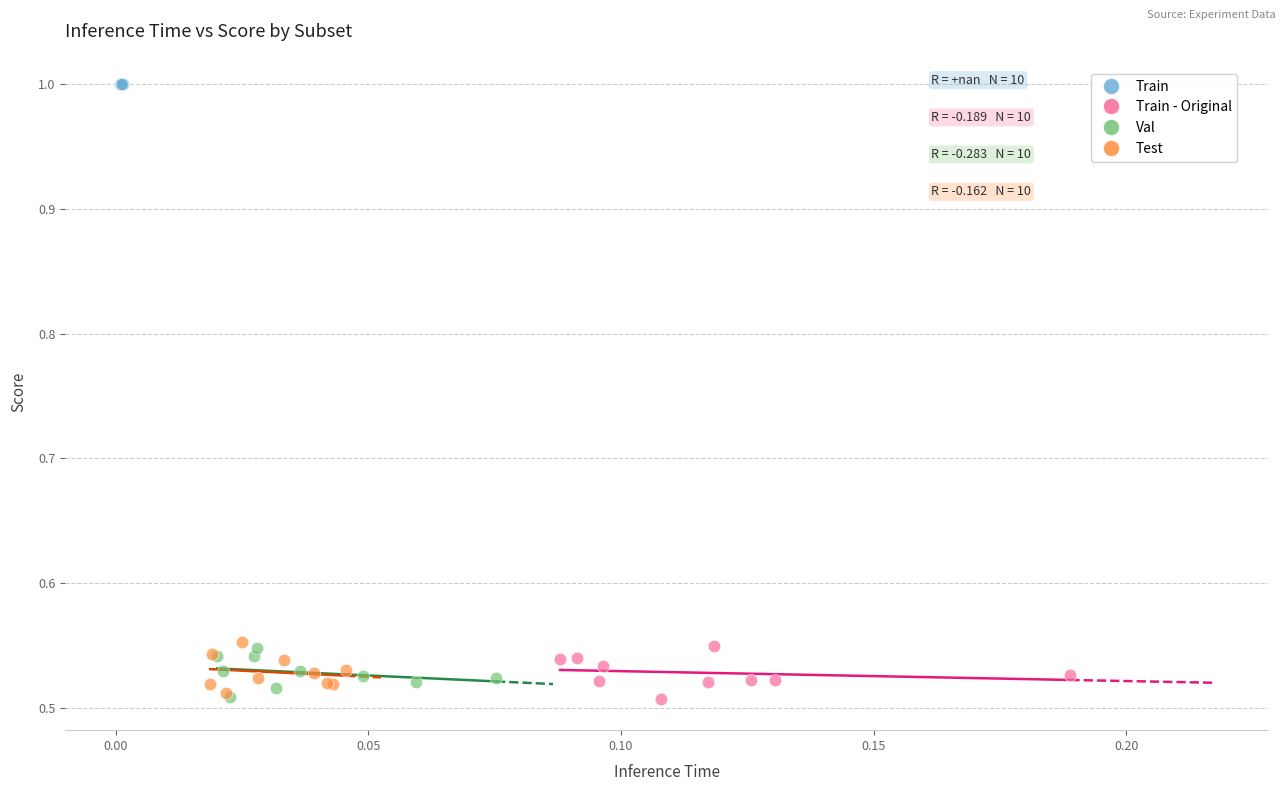

Which series reaches the maximum Y coordinate?

Train